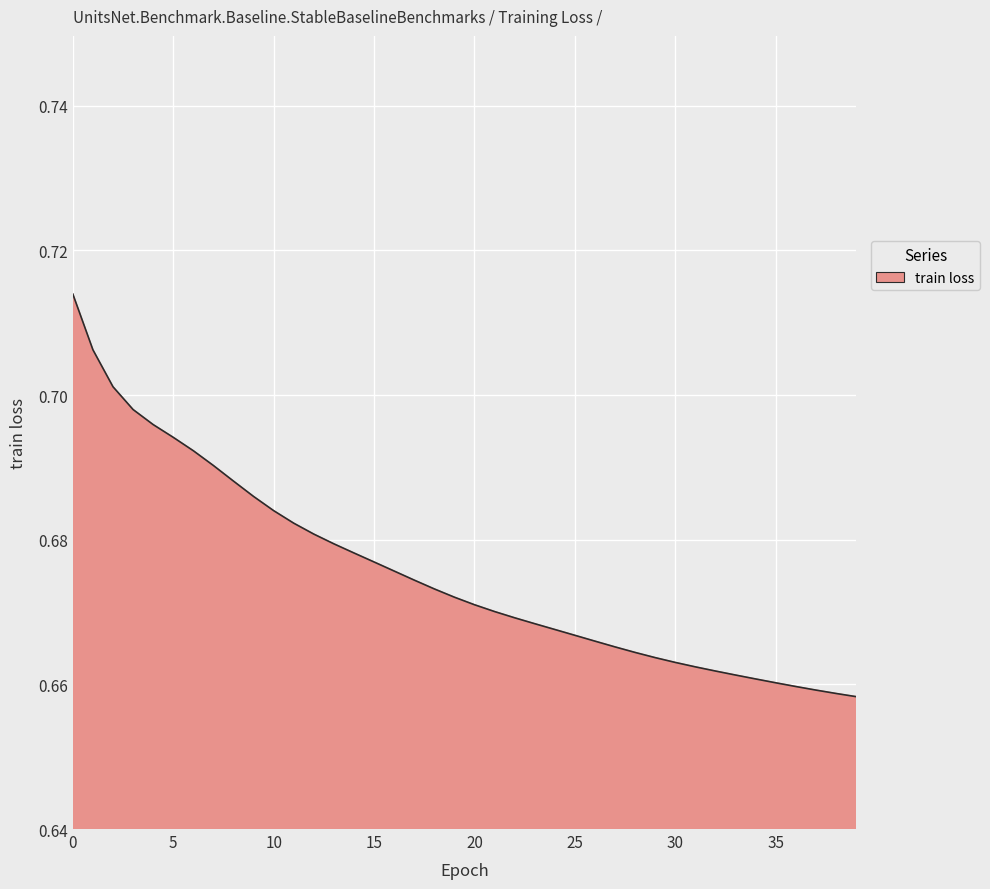

What is the maximum value shown in the chart?

0.7